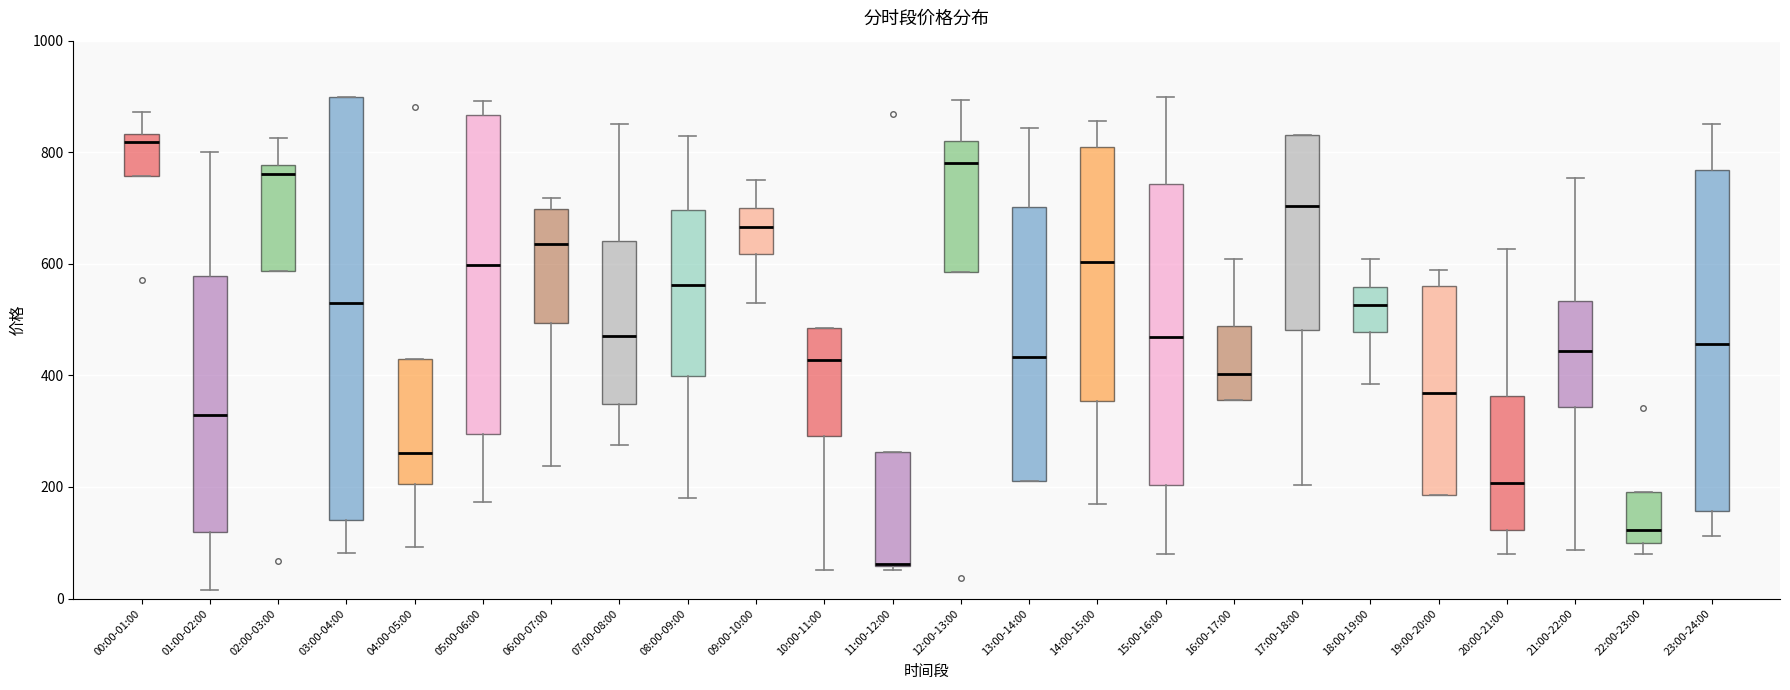

Reading left to right, read every box against the y-axis: the position of its median line, the range the box covers, and the ends of its whiskers. The values are not printed on the chart, so give them approximately, as read against the axis.

00:00-01:00: median 820, box 760 to 840, whiskers 760 to 880
01:00-02:00: median 320, box 120 to 580, whiskers 20 to 800
02:00-03:00: median 760, box 580 to 780, whiskers 580 to 820
03:00-04:00: median 540, box 140 to 900, whiskers 80 to 900
04:00-05:00: median 260, box 200 to 420, whiskers 100 to 420
05:00-06:00: median 600, box 300 to 860, whiskers 180 to 900
06:00-07:00: median 640, box 500 to 700, whiskers 240 to 720
07:00-08:00: median 480, box 340 to 640, whiskers 280 to 860
08:00-09:00: median 560, box 400 to 700, whiskers 180 to 820
09:00-10:00: median 660, box 620 to 700, whiskers 520 to 740
10:00-11:00: median 420, box 300 to 480, whiskers 60 to 480
11:00-12:00: median 60 (drawn on the box's lower edge), box 60 to 260, whiskers 60 (just below the box's lower edge) to 260
12:00-13:00: median 780, box 580 to 820, whiskers 580 to 900
13:00-14:00: median 440, box 220 to 700, whiskers 220 to 840
14:00-15:00: median 600, box 360 to 800, whiskers 160 to 860
15:00-16:00: median 460, box 200 to 740, whiskers 80 to 900
16:00-17:00: median 400, box 360 to 480, whiskers 360 to 600
17:00-18:00: median 700, box 480 to 840, whiskers 200 to 840
18:00-19:00: median 520, box 480 to 560, whiskers 380 to 600
19:00-20:00: median 360, box 180 to 560, whiskers 180 to 580
20:00-21:00: median 200, box 120 to 360, whiskers 80 to 620
21:00-22:00: median 440, box 340 to 540, whiskers 80 to 760
22:00-23:00: median 120, box 100 to 200, whiskers 80 to 200
23:00-24:00: median 460, box 160 to 760, whiskers 120 to 860